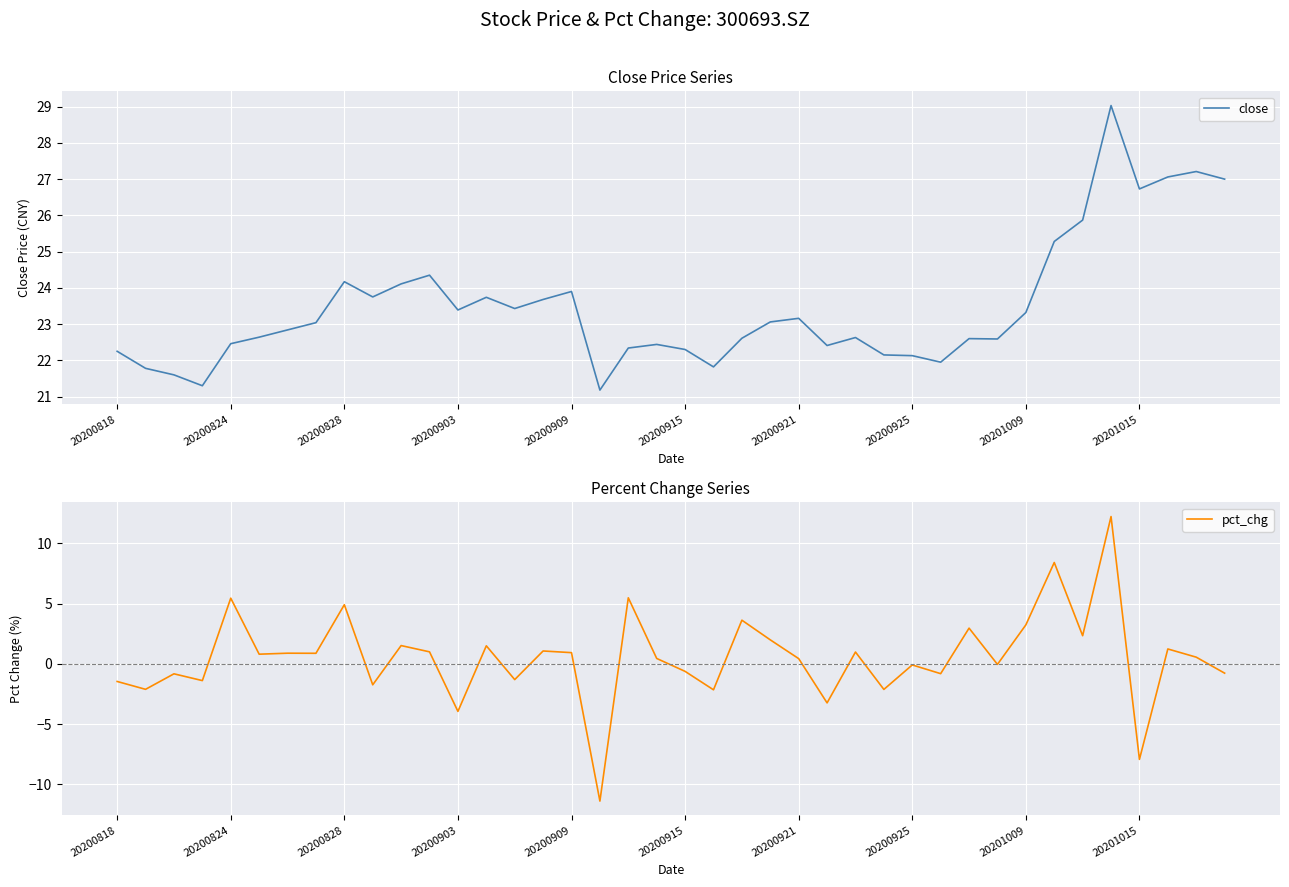

Which series has the largest total across all categories?

close